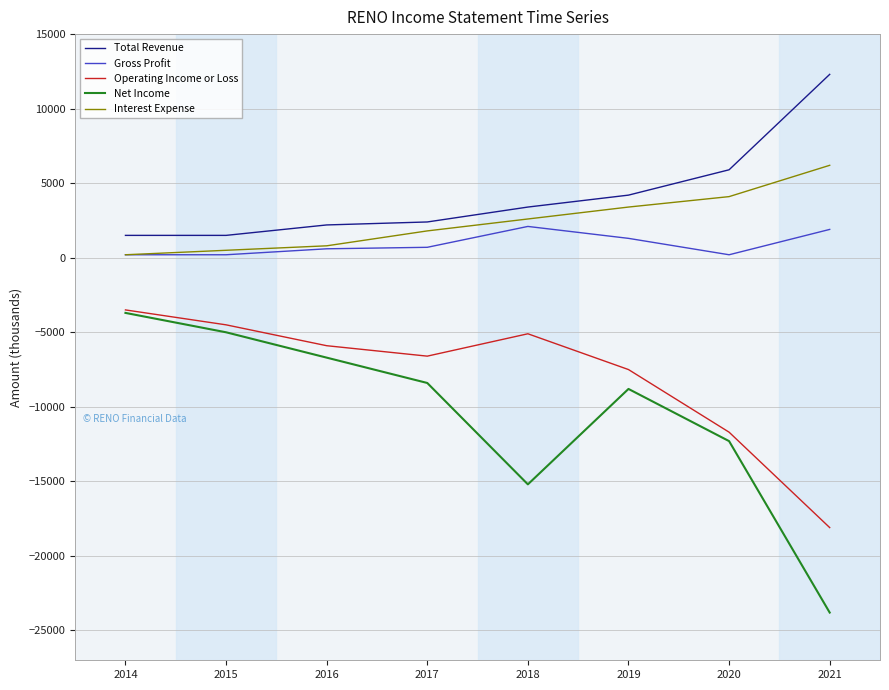

What is the total value across all series at 2019?

-7400